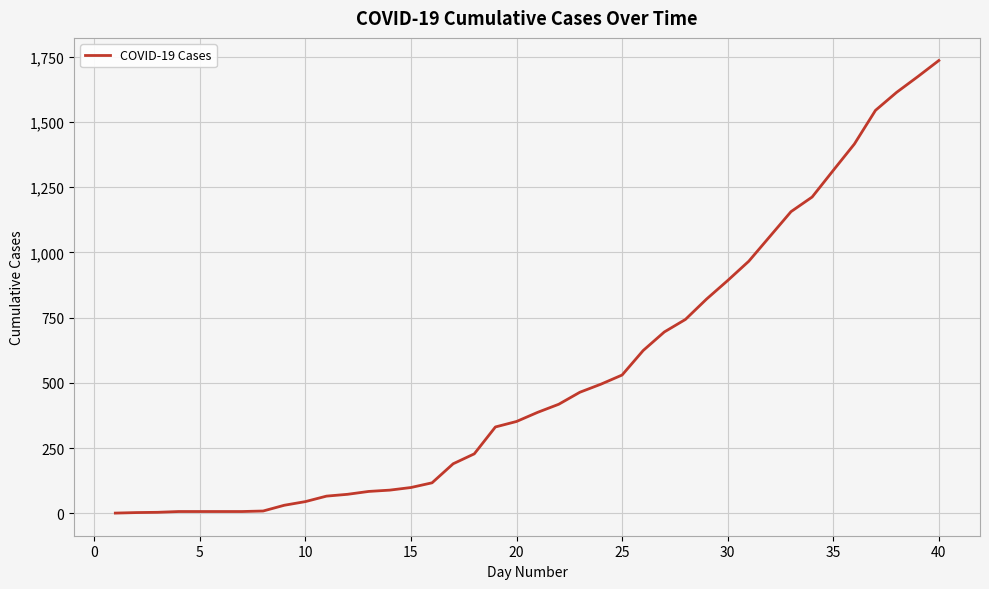

What is the maximum value shown in the chart?

1735